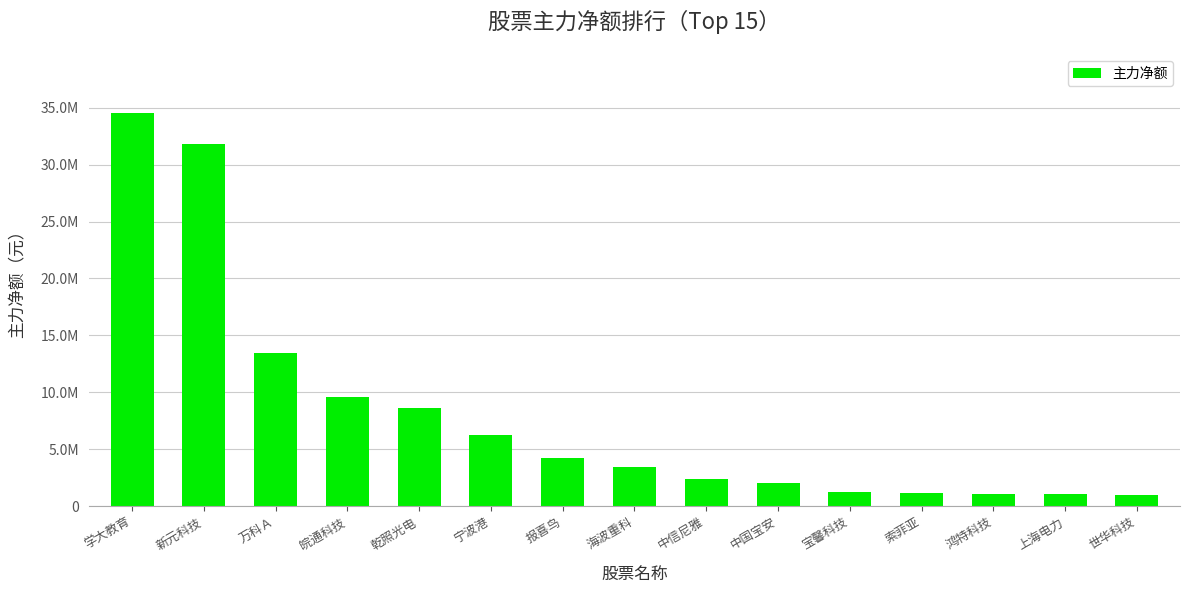

List the labels in order of value, largest first.

学大教育, 新元科技, 万科Ａ, 皖通科技, 乾照光电, 宁波港, 报喜鸟, 海波重科, 中信尼雅, 中国宝安, 宝馨科技, 索菲亚, 鸿特科技, 上海电力, 世华科技